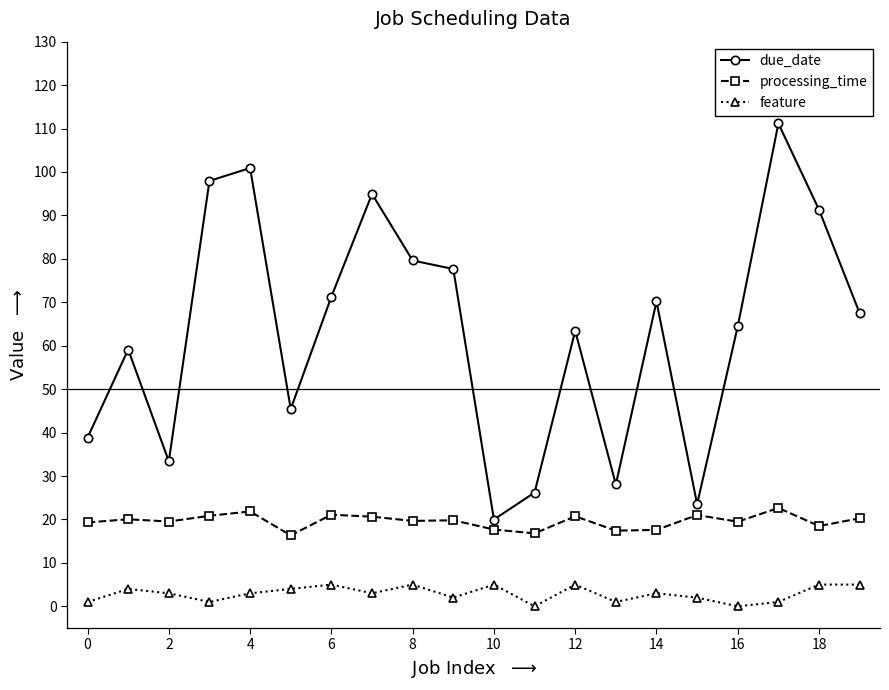

In processing_time, how many points are lower than both neighbors (excluding endpoints)?

7